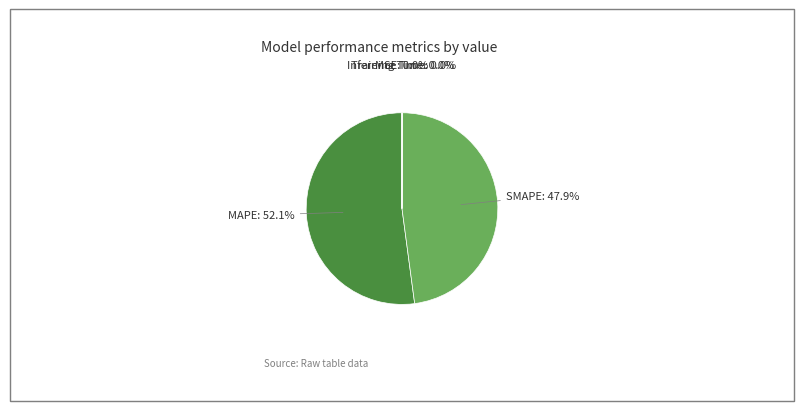

Is there any slice that represents more than half of the pie?

Yes